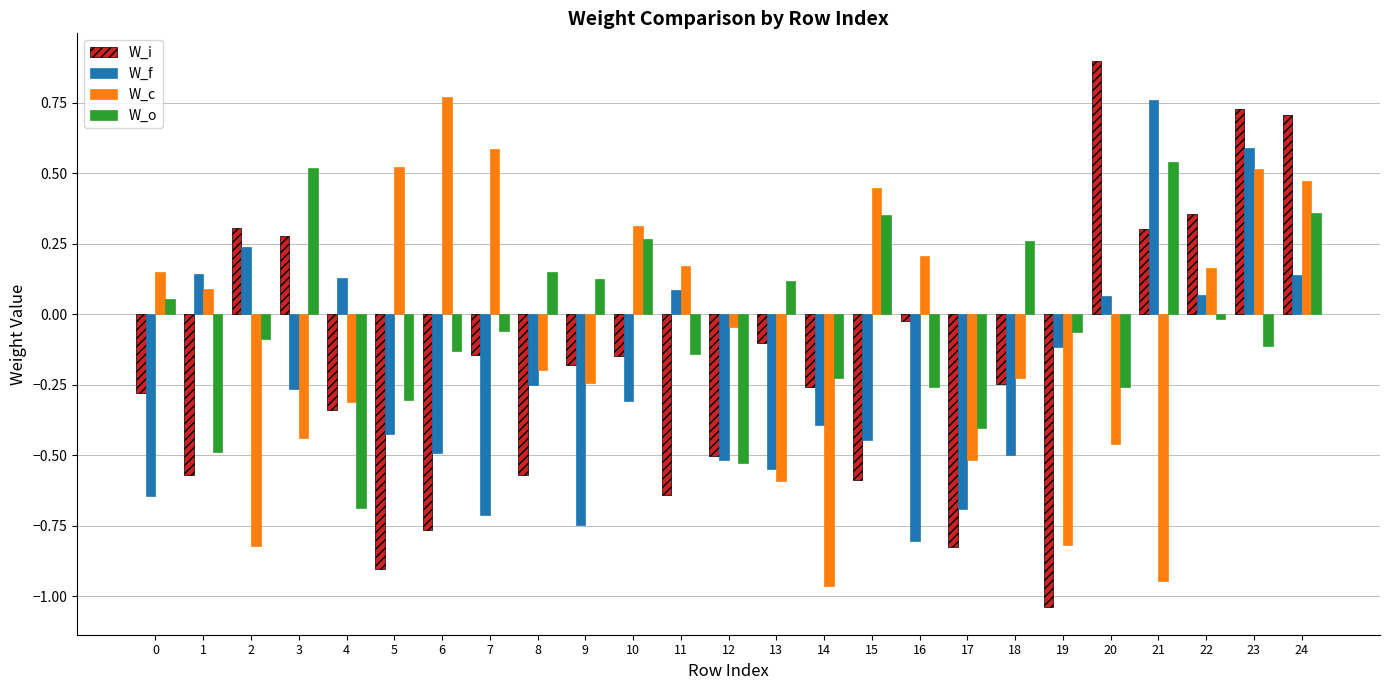

Which label corresponds to the smallest value in the chart?

19